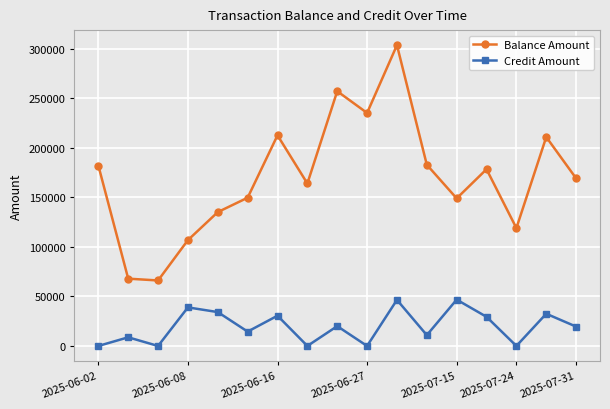

What is the difference between the maximum and minimum values in the Credit Amount series?

46757